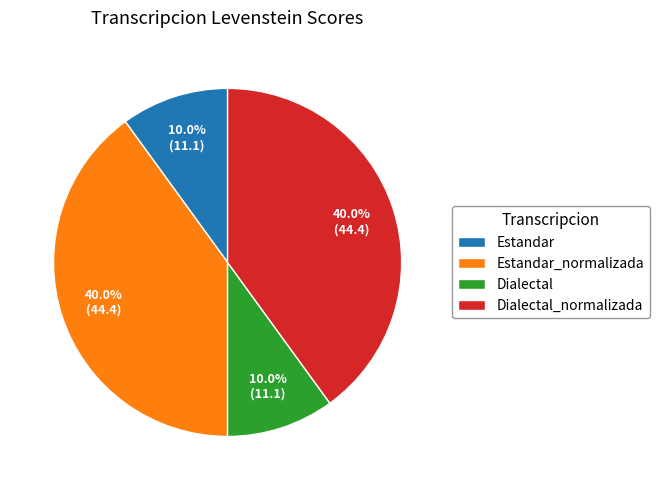

Does any single category account for the majority?

No